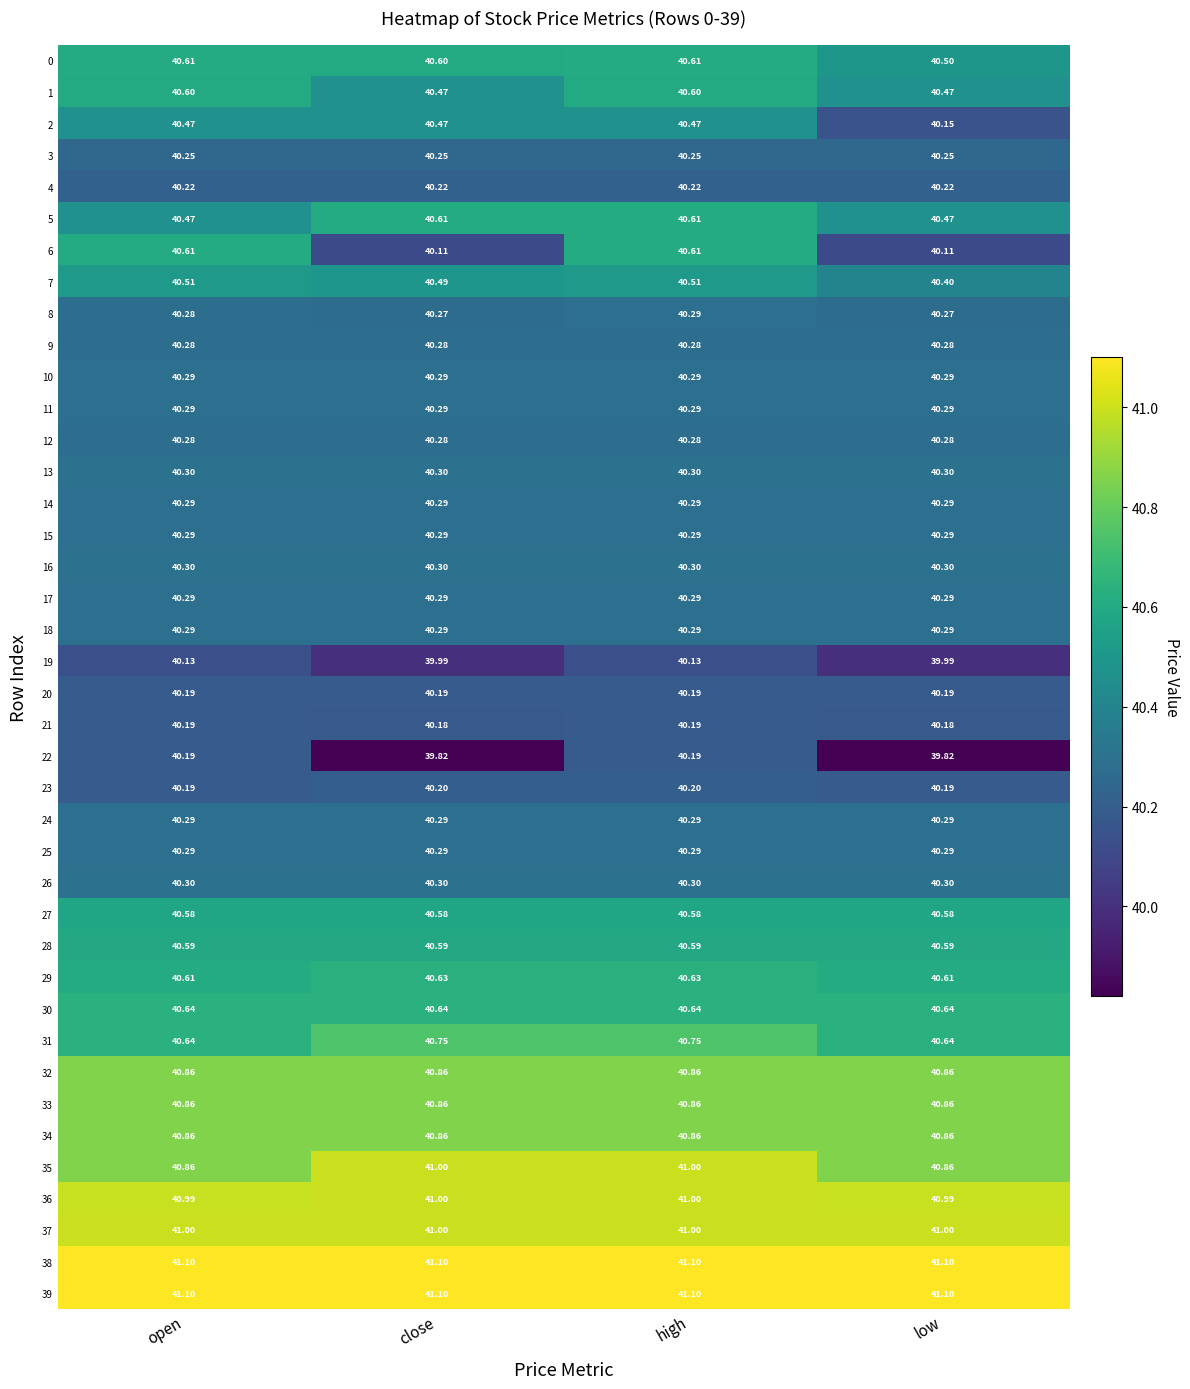

Is the value of 19 at open greater than the value of 37 at open?

No